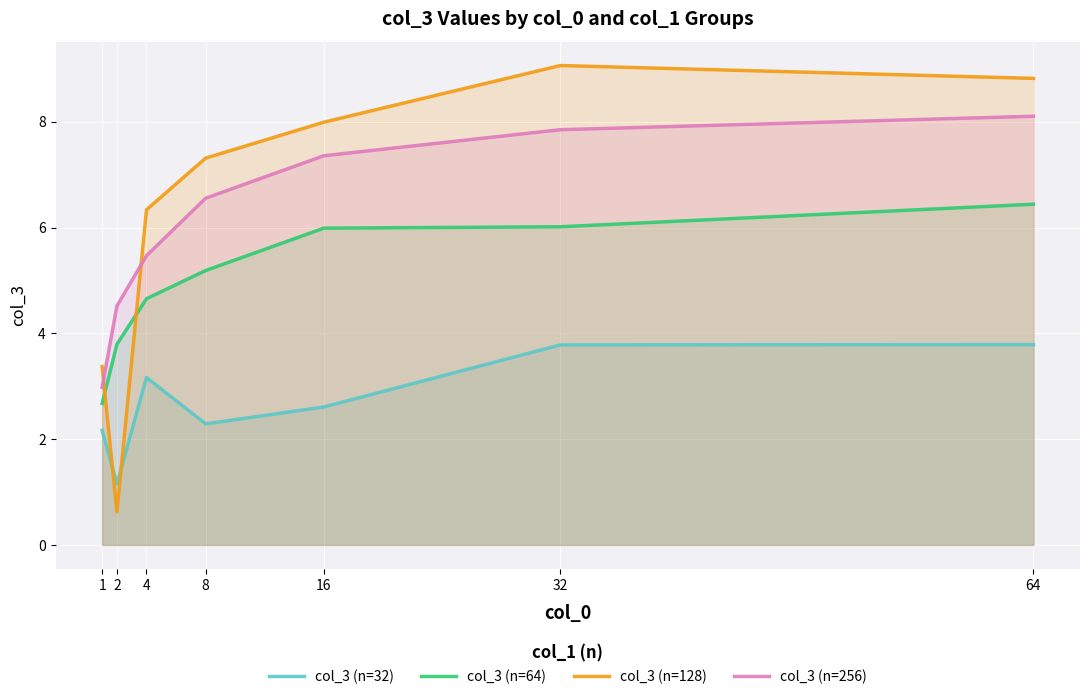

What is the spread (max minus min) of values at 8?

5.0